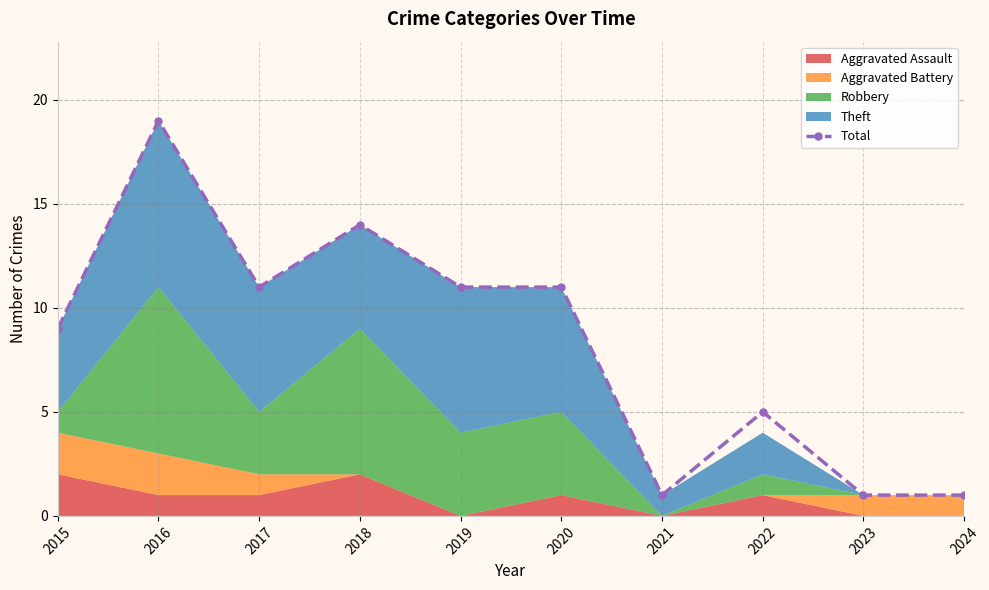

List the labels in order of value, smallest first.

2021, 2023, 2024, 2022, 2015, 2017, 2019, 2020, 2018, 2016